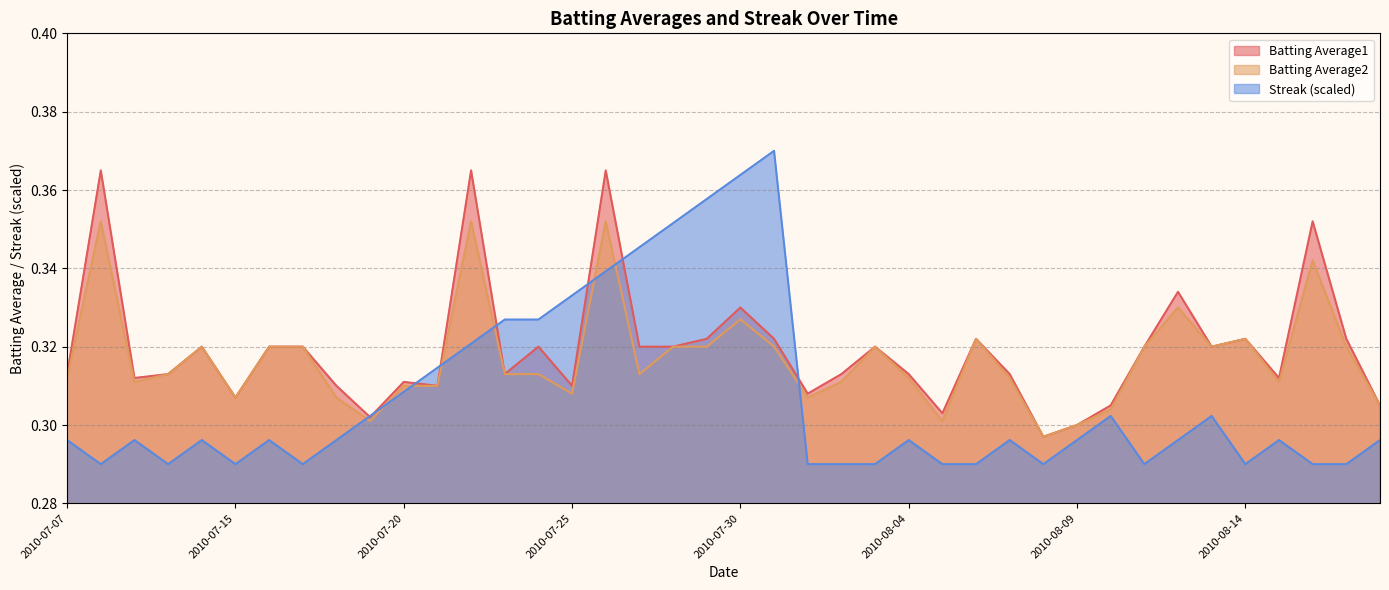

What is the maximum value shown in the chart?

0.4